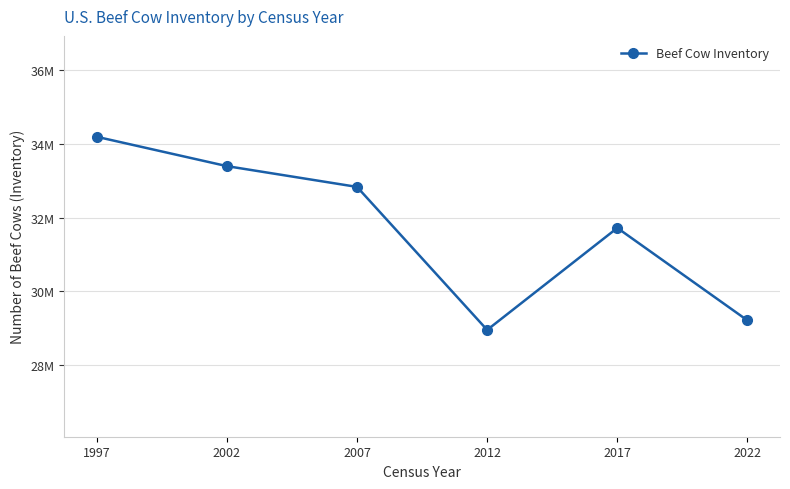

Is this an area chart (filled region under the line)?

No